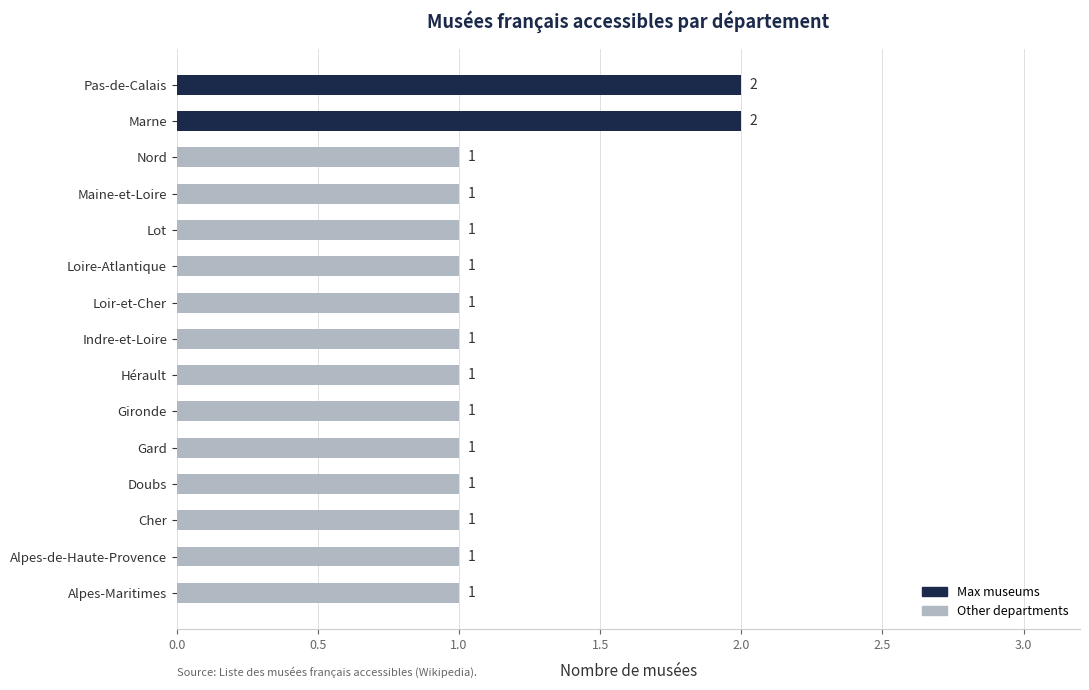

What is the sum of all values?

17